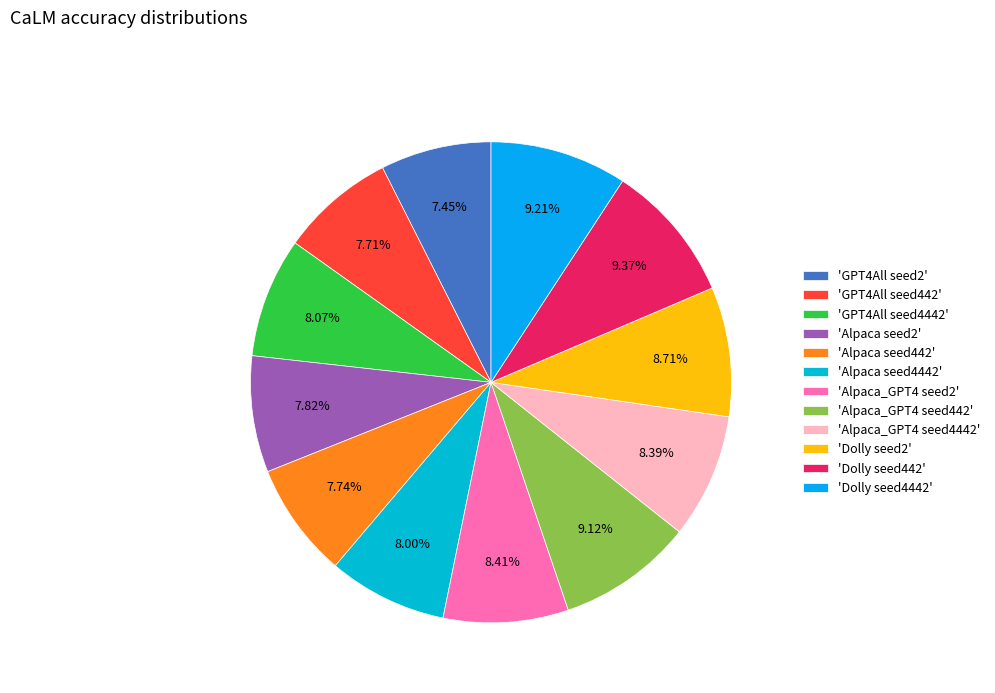

How many segments does this pie chart have?

12